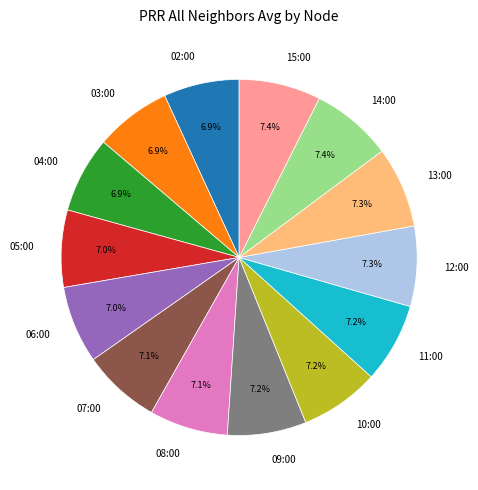

How many slices are in this pie chart?

14